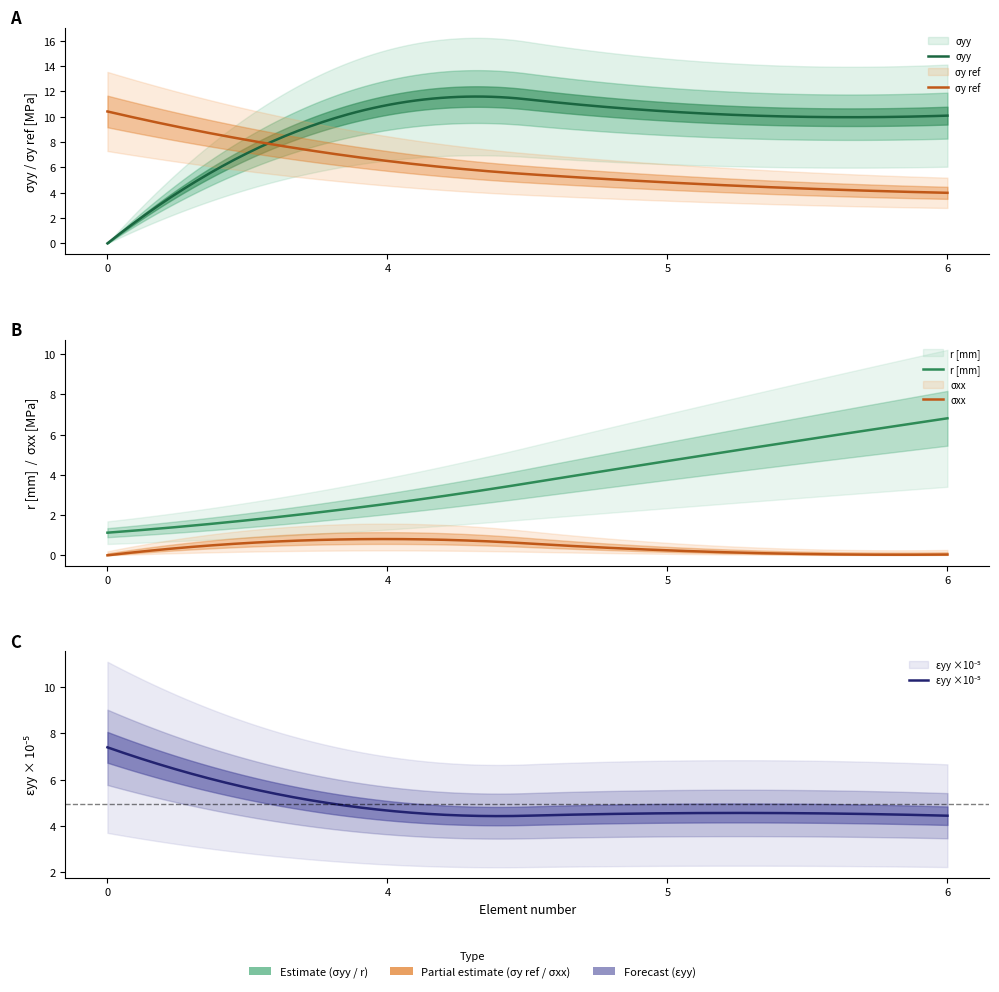

Is this an area chart (filled region under the line)?

No